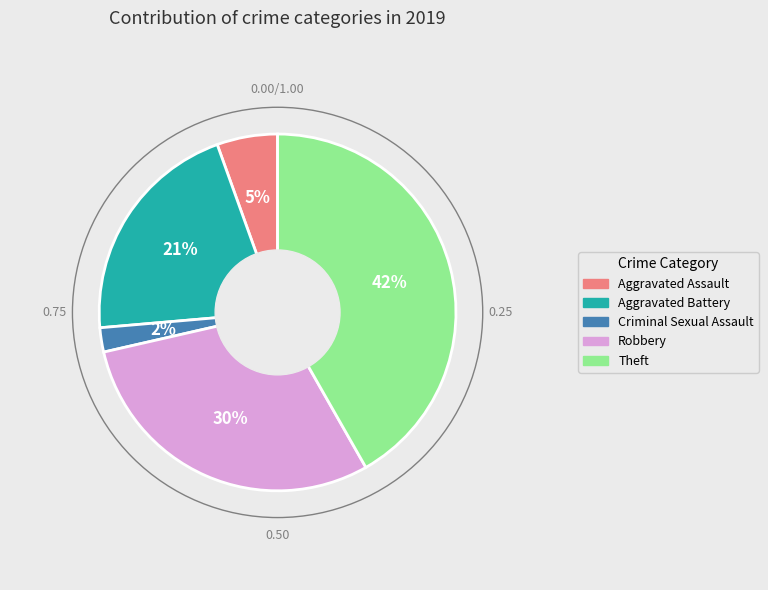

Is it true that Robbery is 44% of the pie?

False